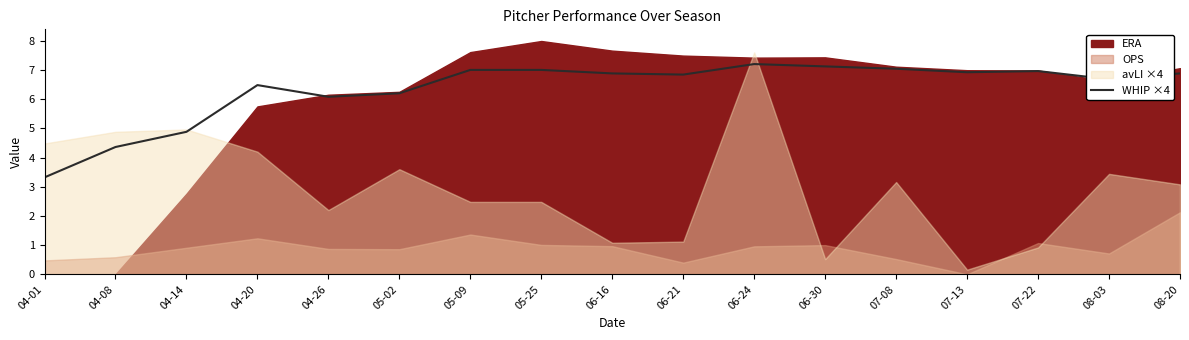

What is the average value?

6.3